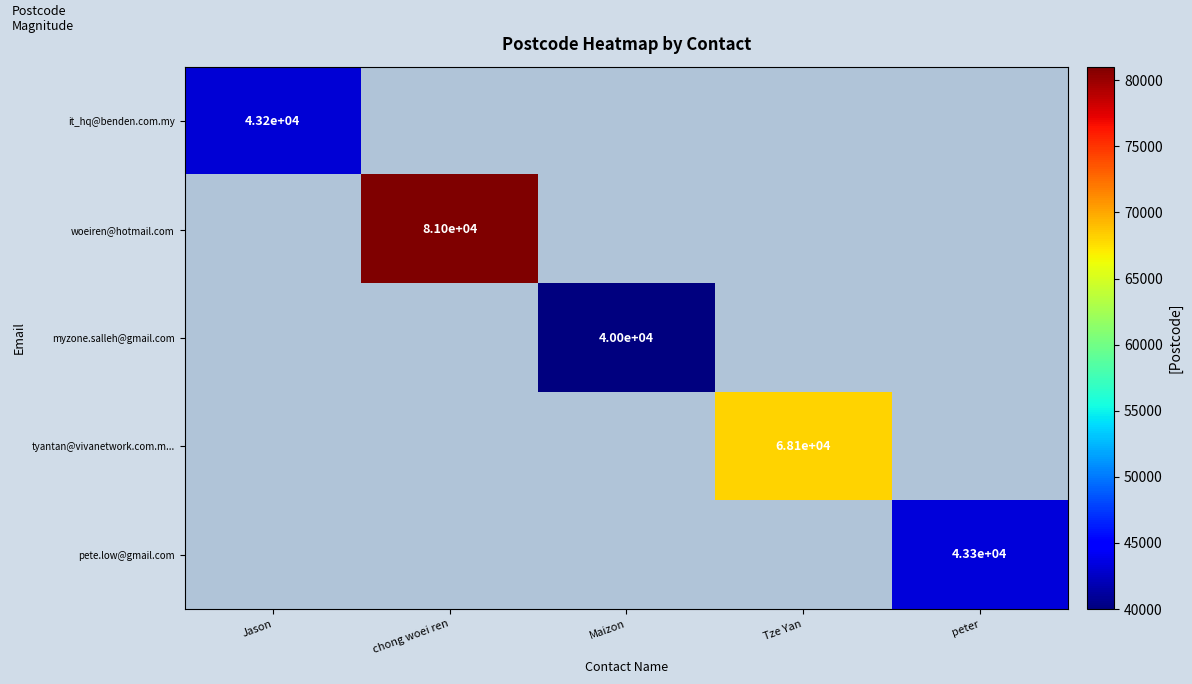

Between Maizon and Tze Yan, which is larger?

Tze Yan